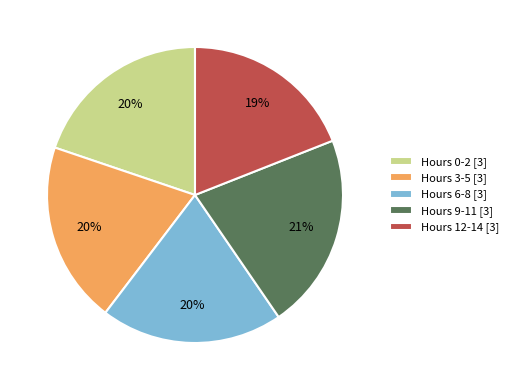

Does any single category account for the majority?

No